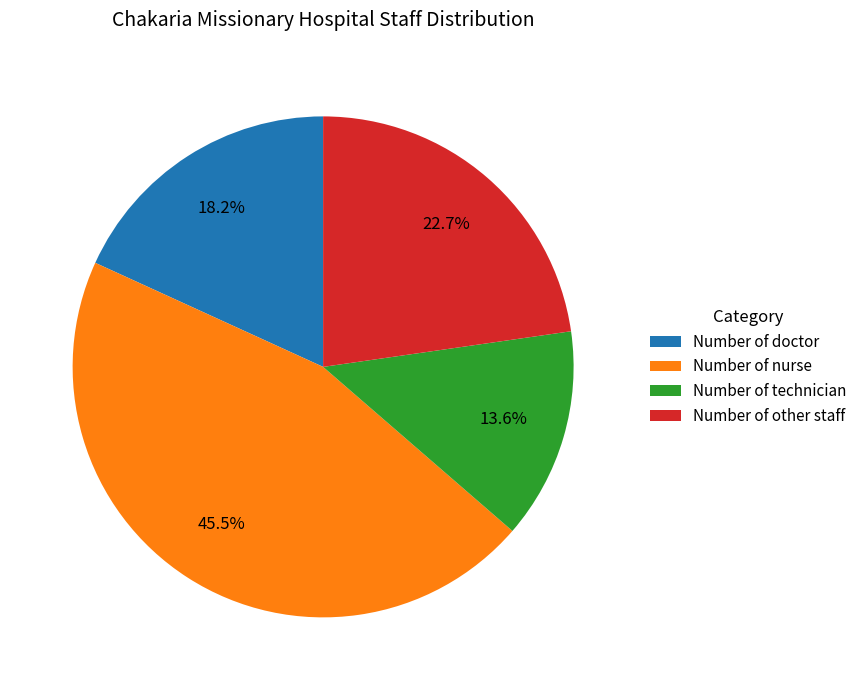

How many segments does this pie chart have?

4